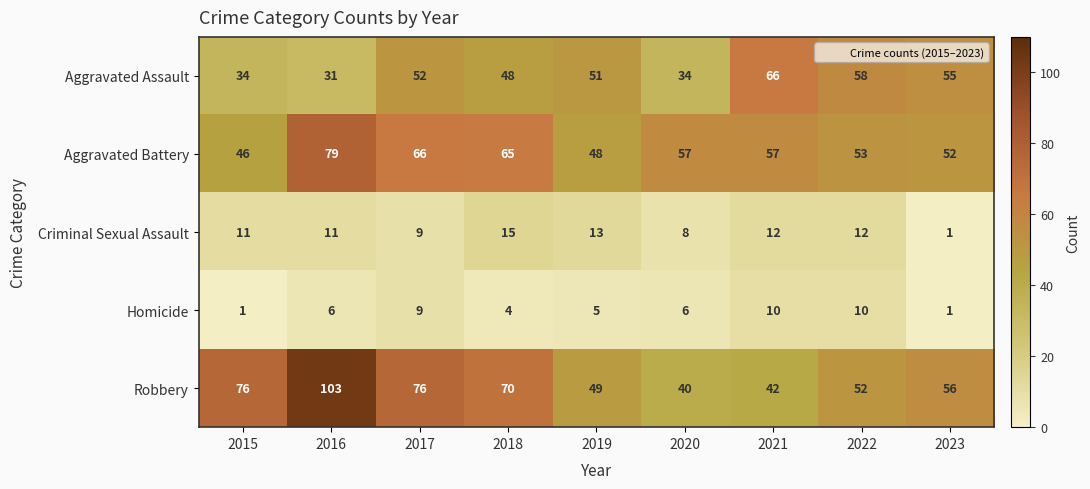

What is the sum of the Homicide values at 2023 and 2022?

11